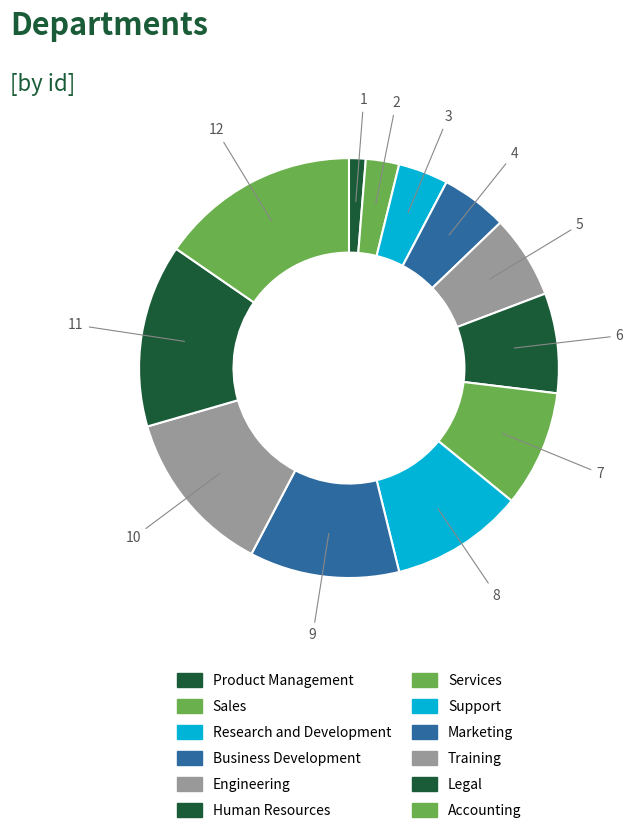

How many slices are in this pie chart?

12